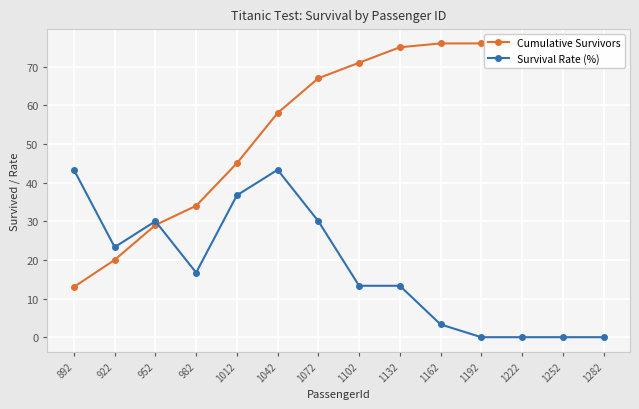

At which category is the sum across all series the highest?

1042